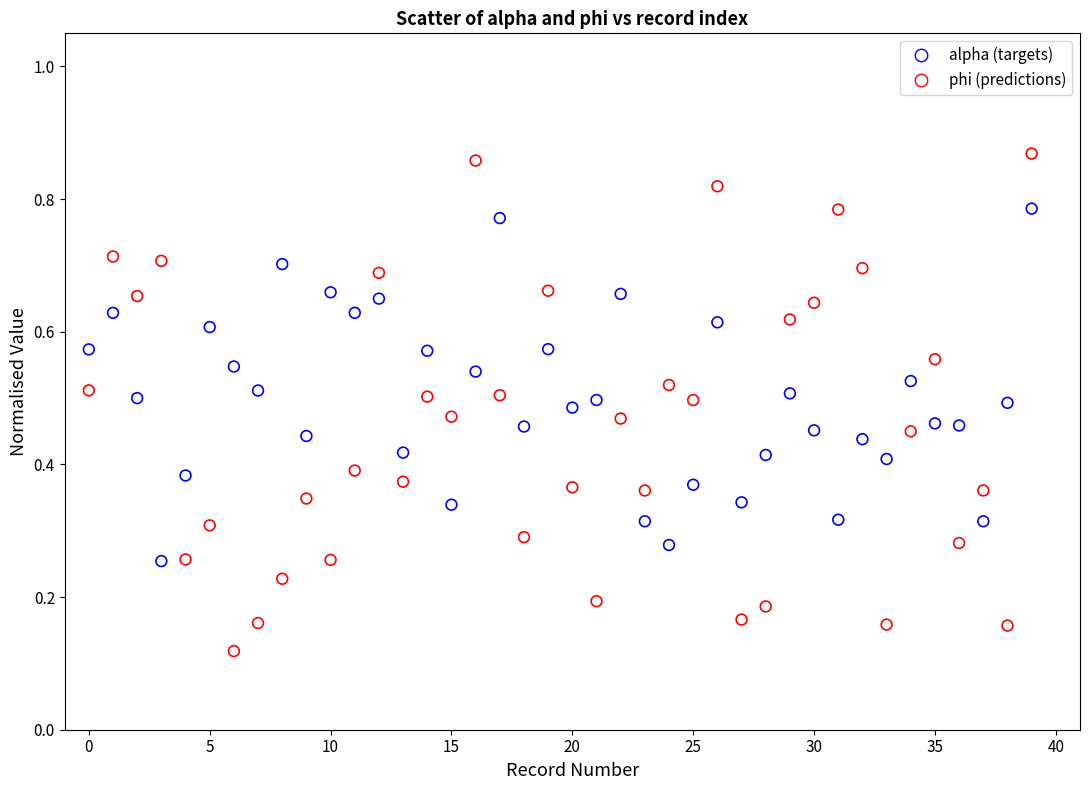

Which series reaches the minimum Y coordinate?

phi (predictions)